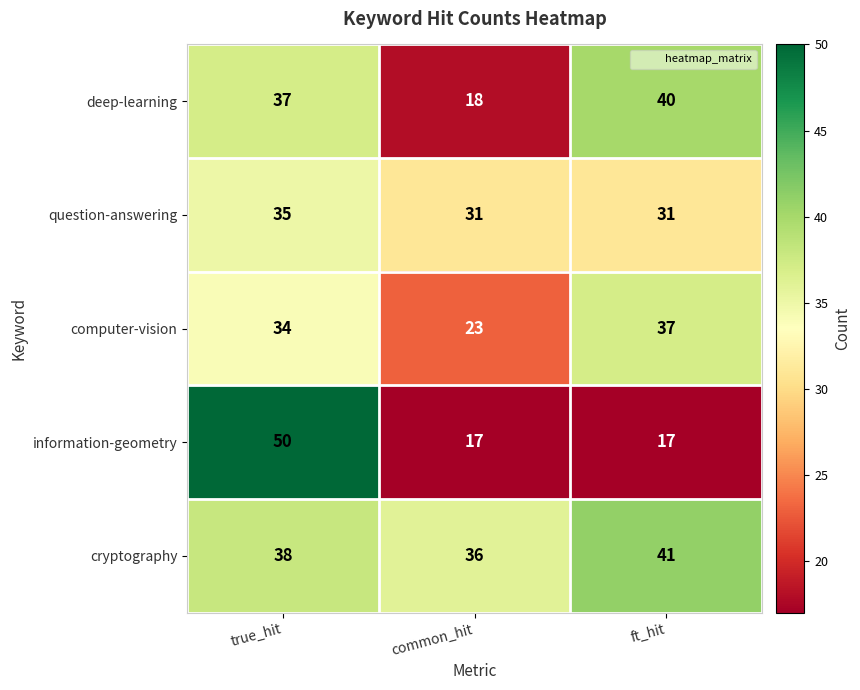

Reading left to right, transcribe all the data shown in this chart.

deep-learning: 37	18	40
question-answering: 35	31	31
computer-vision: 34	23	37
information-geometry: 50	17	17
cryptography: 38	36	41